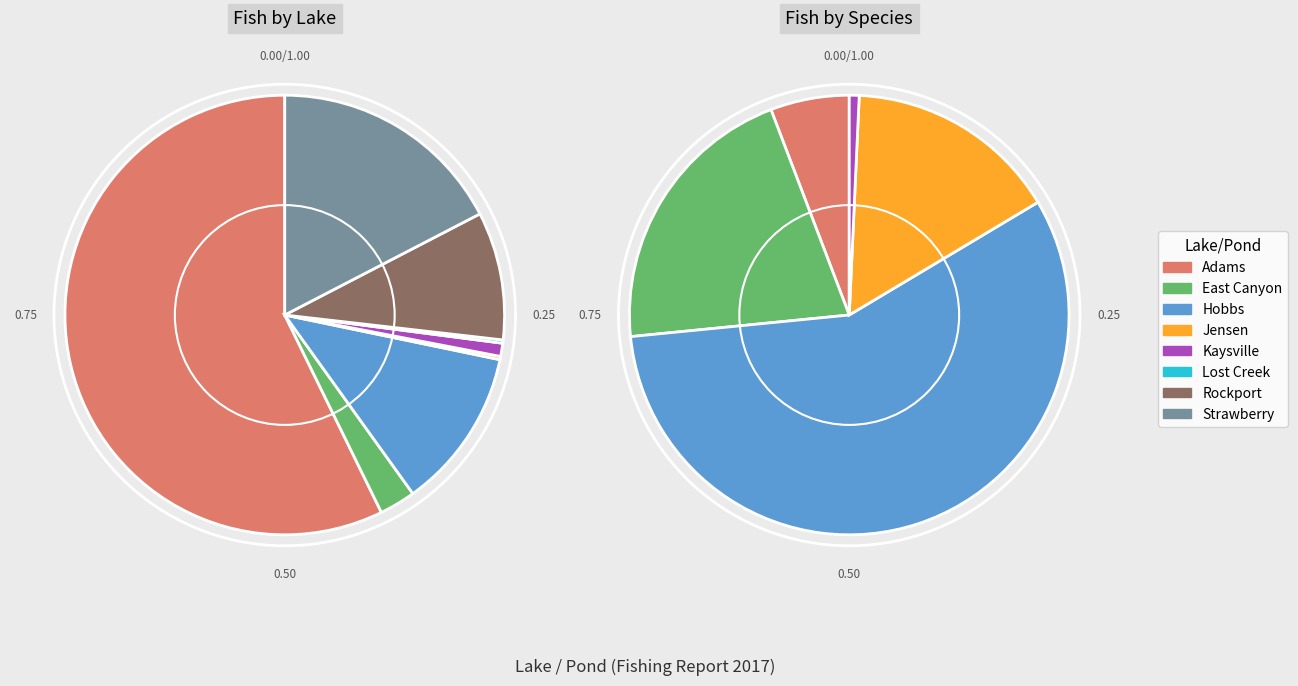

To the nearest percent, what is the difference between the East Canyon and Strawberry slice percentages?

15%